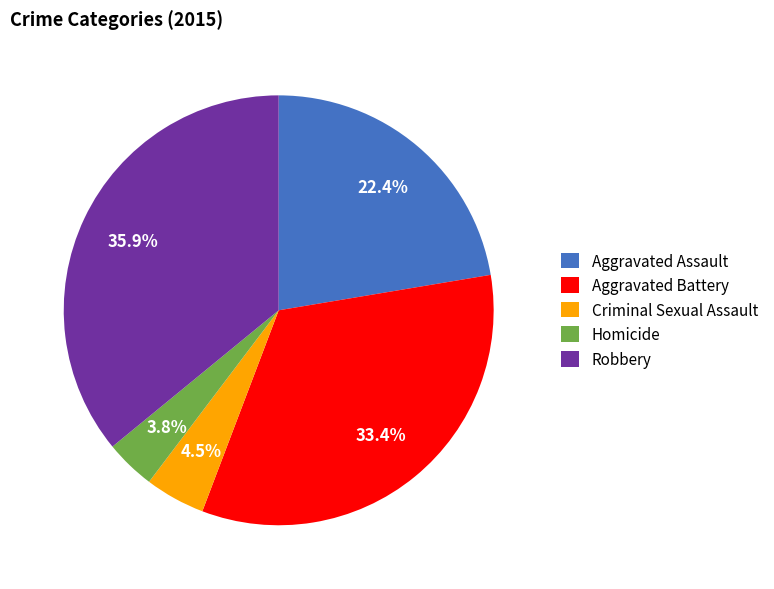

Which has a higher value, Criminal Sexual Assault or Robbery?

Robbery